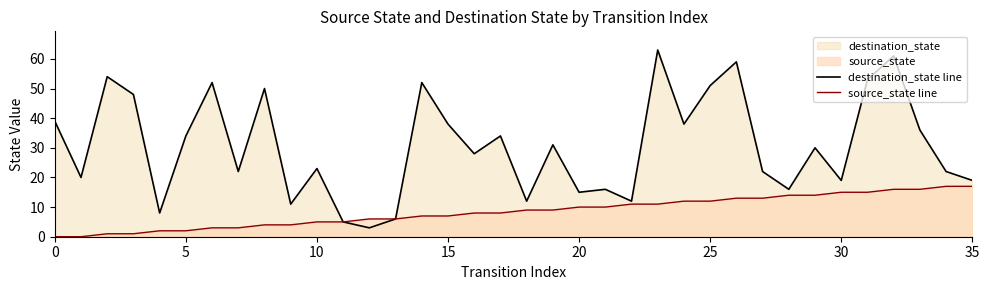

The value of source_state line at 35 is 17. True or false?

True